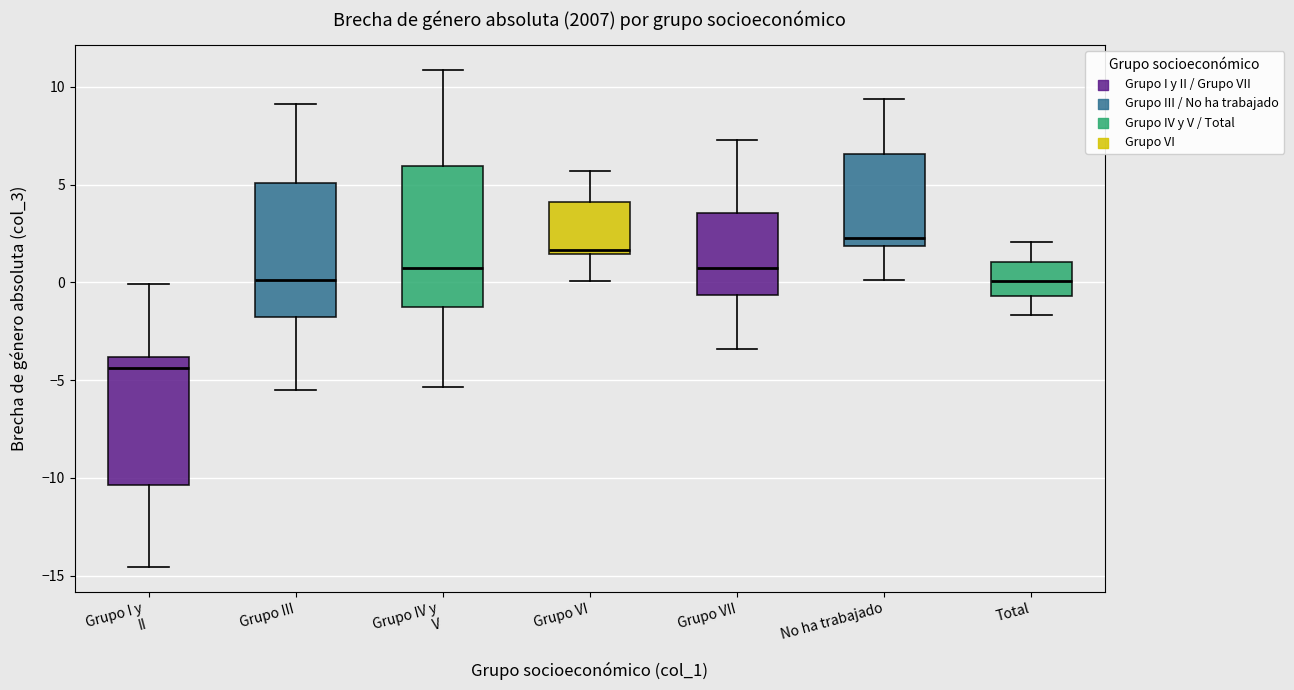

Reading left to right, transcribe this box plot: for each box, give where its median line is, the range the box spans, and where its two whiskers end, as read against the y-axis. The values are not printed on the chart, so give them approximately, as read against the axis.

Grupo I y II: median -4.5, box -10.5 to -4.0, whiskers -14.5 to 0.0
Grupo III: median 0.0, box -1.5 to 5.0, whiskers -5.5 to 9.0
Grupo IV y V: median 0.5, box -1.0 to 6.0, whiskers -5.5 to 11.0
Grupo VI: median 1.5 (just above the box's lower edge), box 1.5 to 4.0, whiskers 0.0 to 5.5
Grupo VII: median 0.5, box -0.5 to 3.5, whiskers -3.5 to 7.5
No ha trabajado: median 2.5, box 2.0 to 6.5, whiskers 0.0 to 9.5
Total: median 0.0, box -0.5 to 1.0, whiskers -1.5 to 2.0